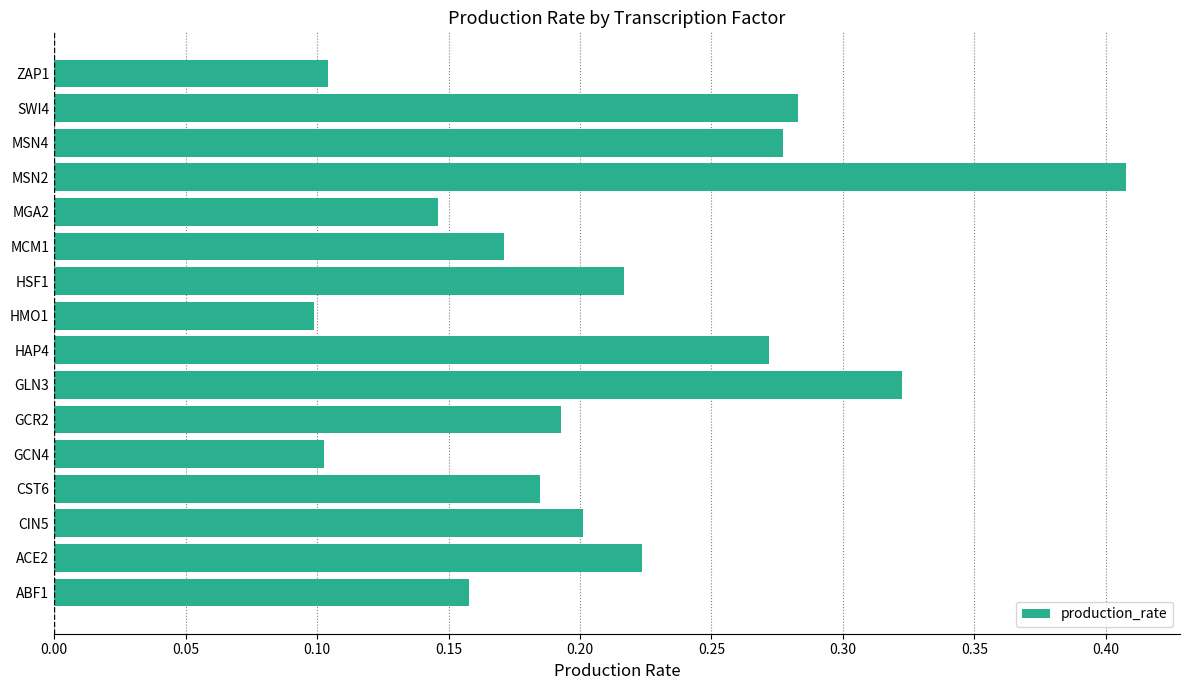

At which category does the chart reach its peak across all series?

MSN2